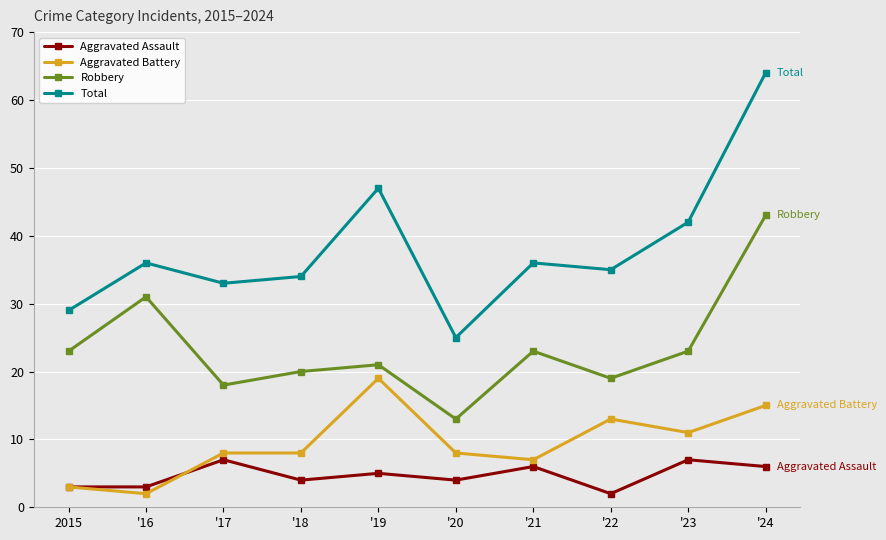

Count the Aggravated Assault values in the range 3 to 6.

7